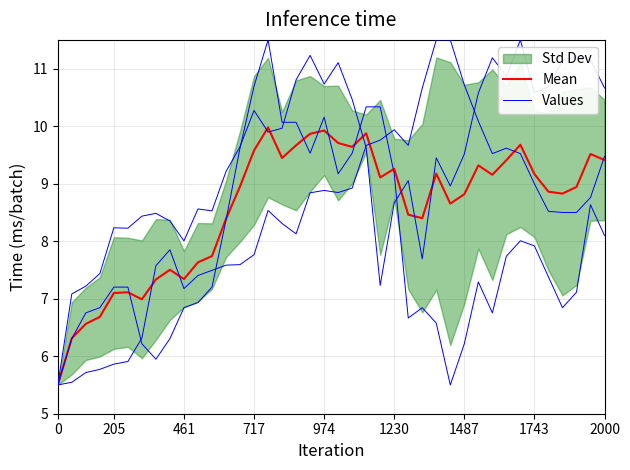

What is the label of the 22nd point from the left?

21